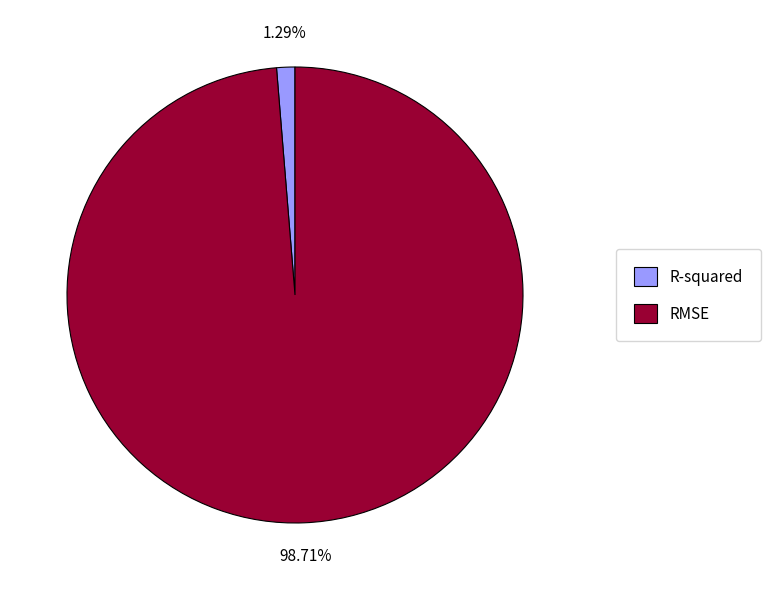

How many segments does this pie chart have?

2